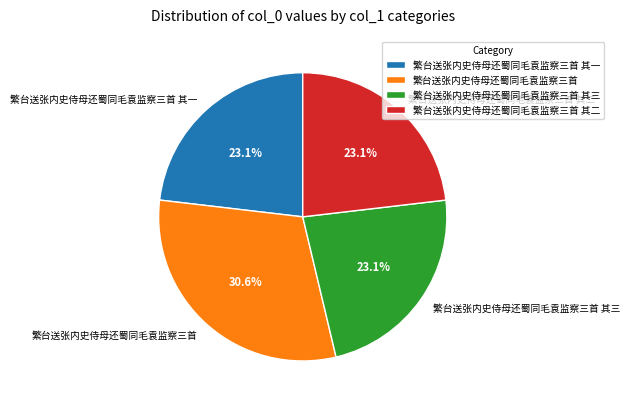

True or false: 繁台送张内史侍母还蜀同毛袁监察三首 accounts for 36% of the total.

False